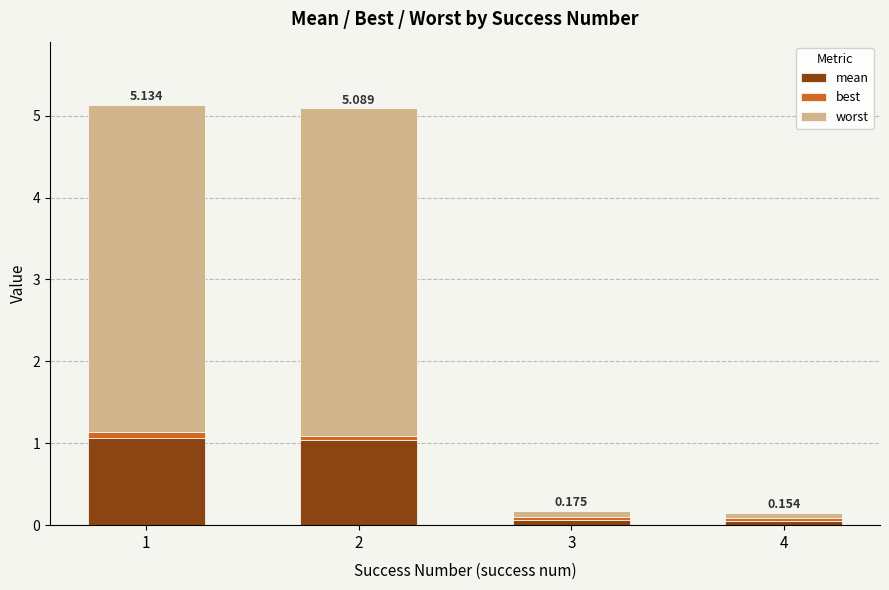

What is the value of the mean bar at the 3rd from the left?

0.1